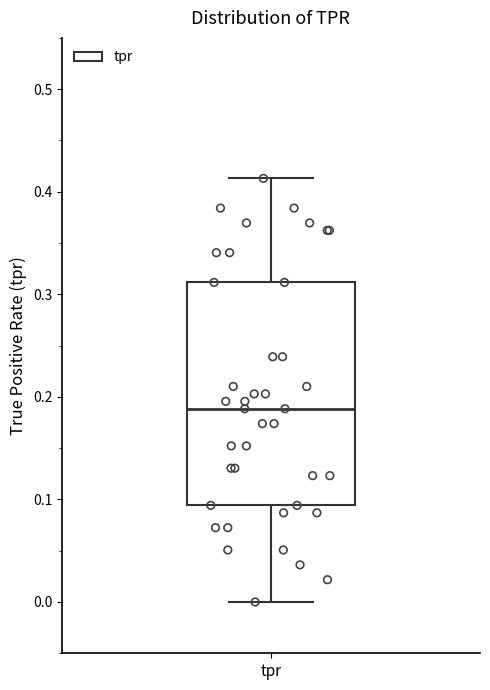

Transcribe this box plot: give where the median line is, the range the box spans, and where the two whiskers end, as read against the y-axis. The values are not printed on the chart, so give them approximately, as read against the axis.

median 0.19, box 0.09 to 0.31, whiskers 0.00 to 0.41